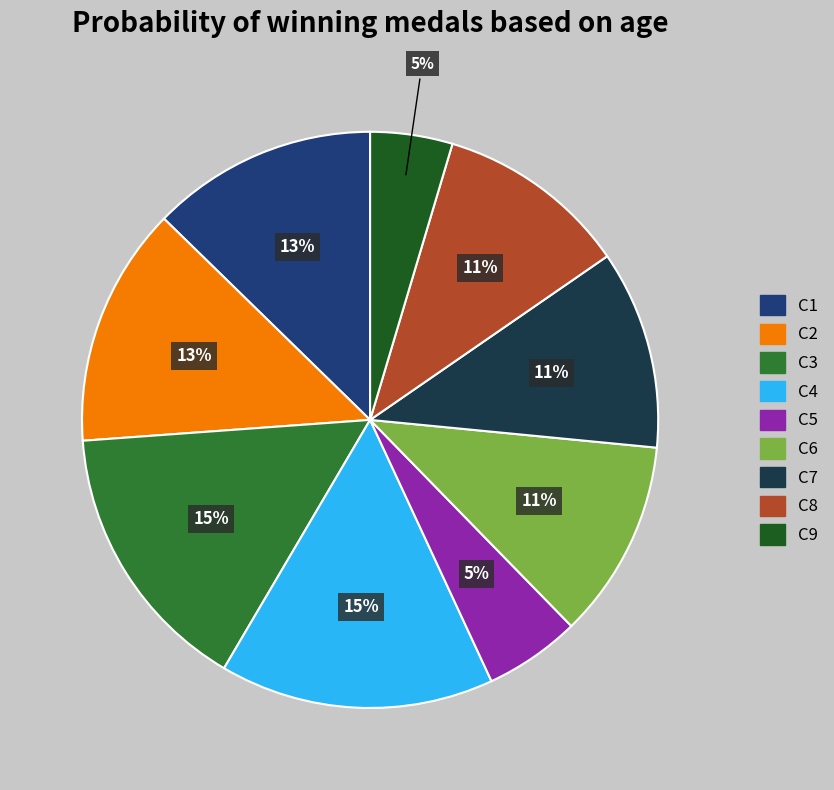

To the nearest percent, what is the combined percentage of C7 and C9?

16%